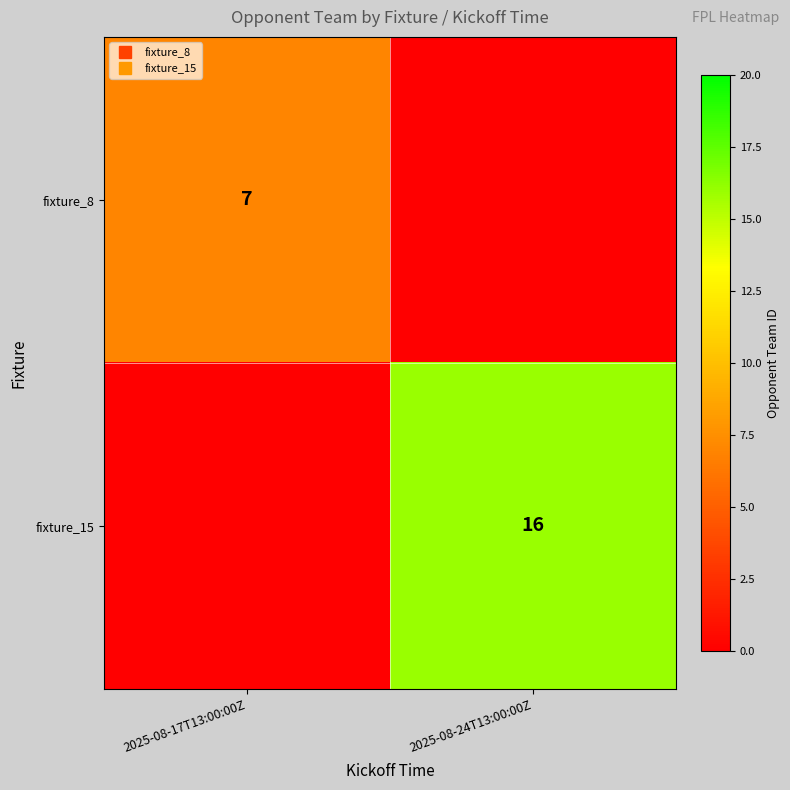

What is the greatest value displayed?

16